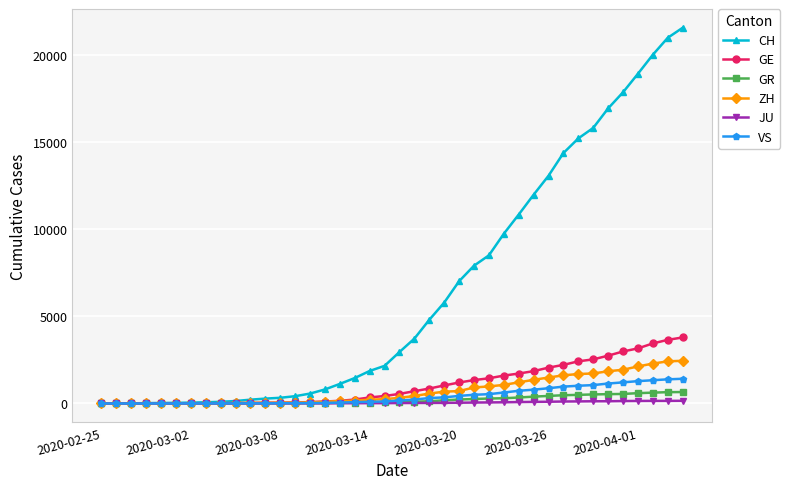

Which series has the largest total across all categories?

CH